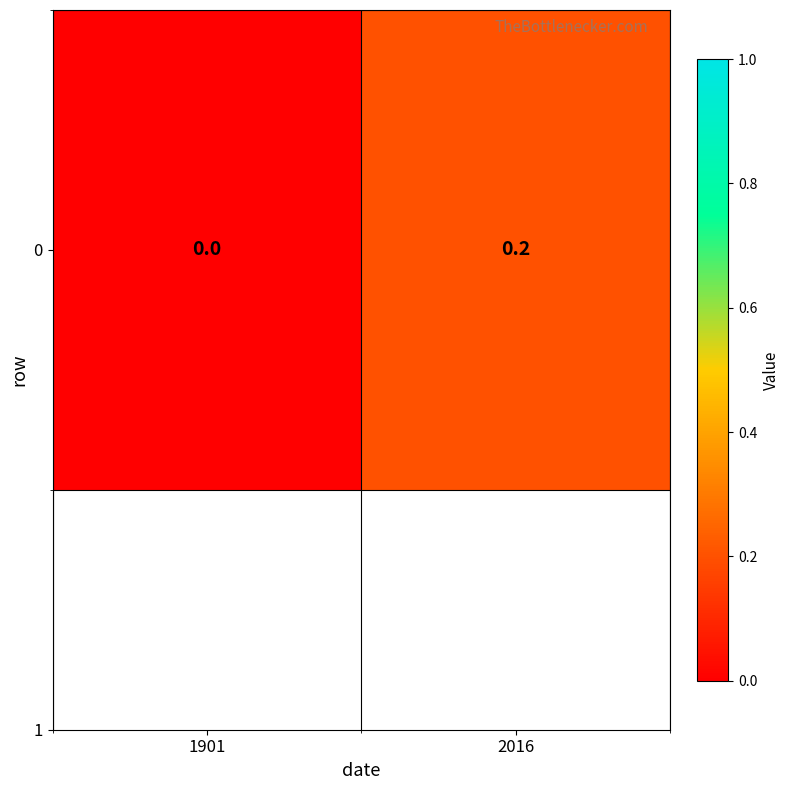

How many values are above zero?

1